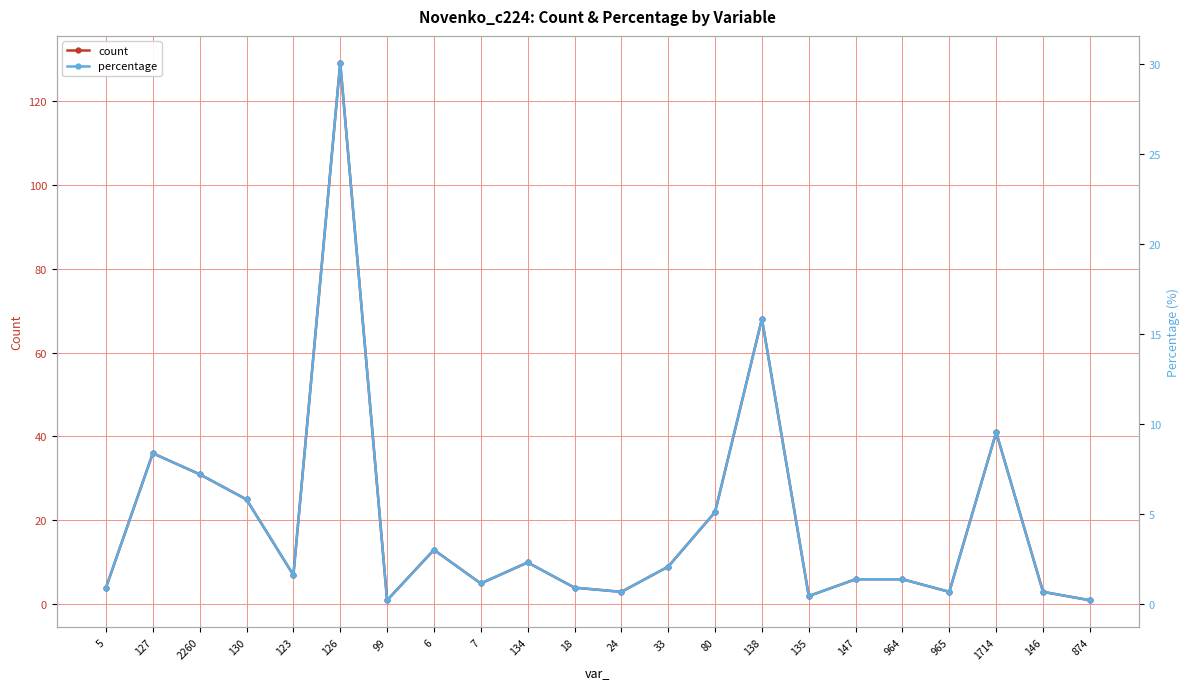

At 1714, list the series in order from largest to smallest.

count, percentage